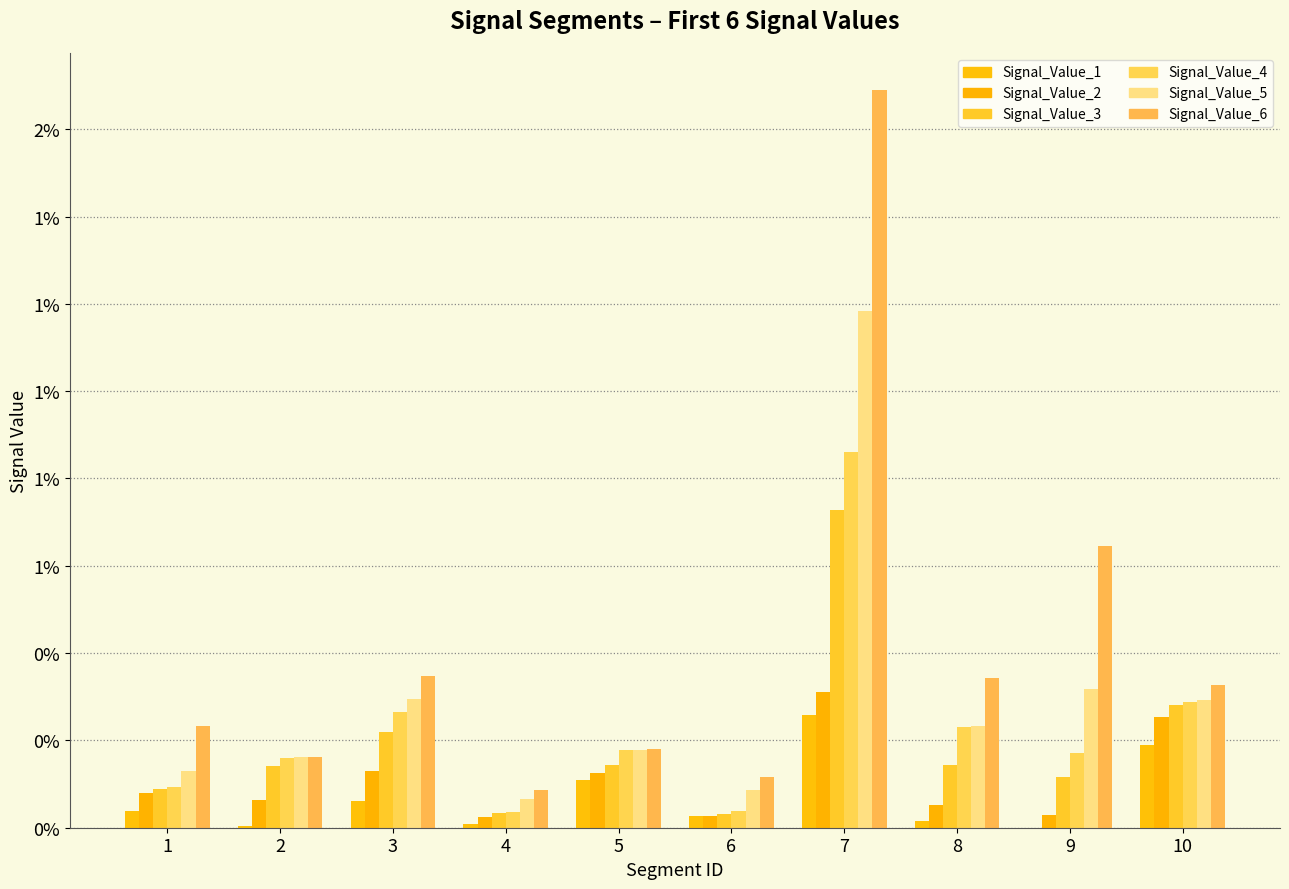

Rank the categories by Signal_Value_4 value from lowest to highest.

4, 6, 1, 2, 9, 5, 8, 3, 10, 7